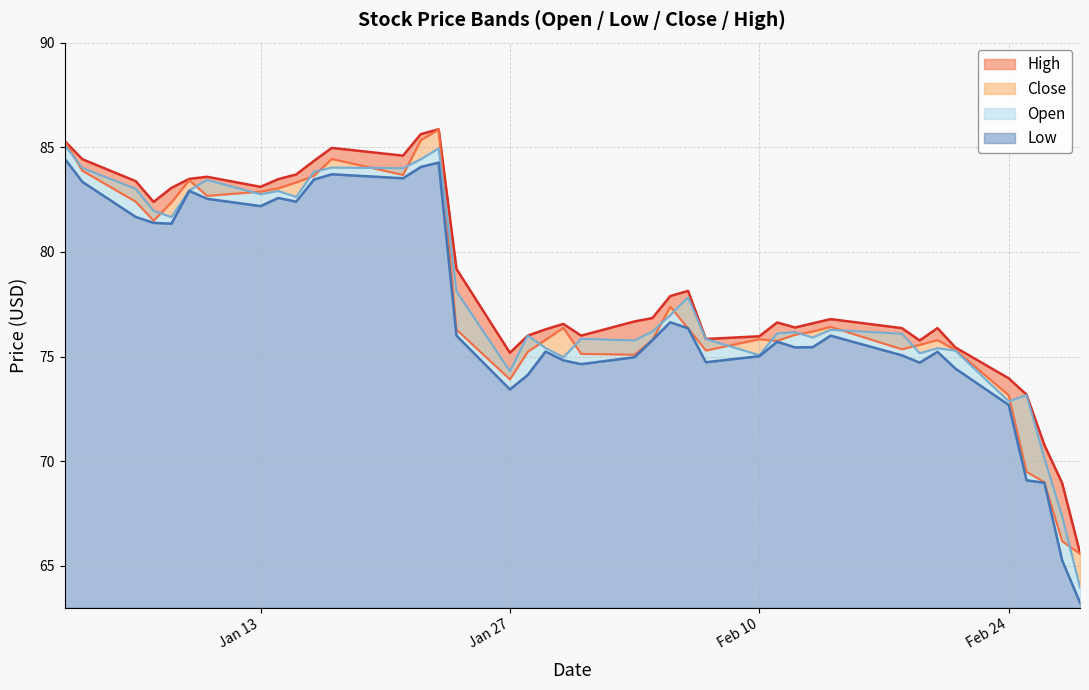

True or false: Open has a value of 29.4 at 2020-02-26.

False